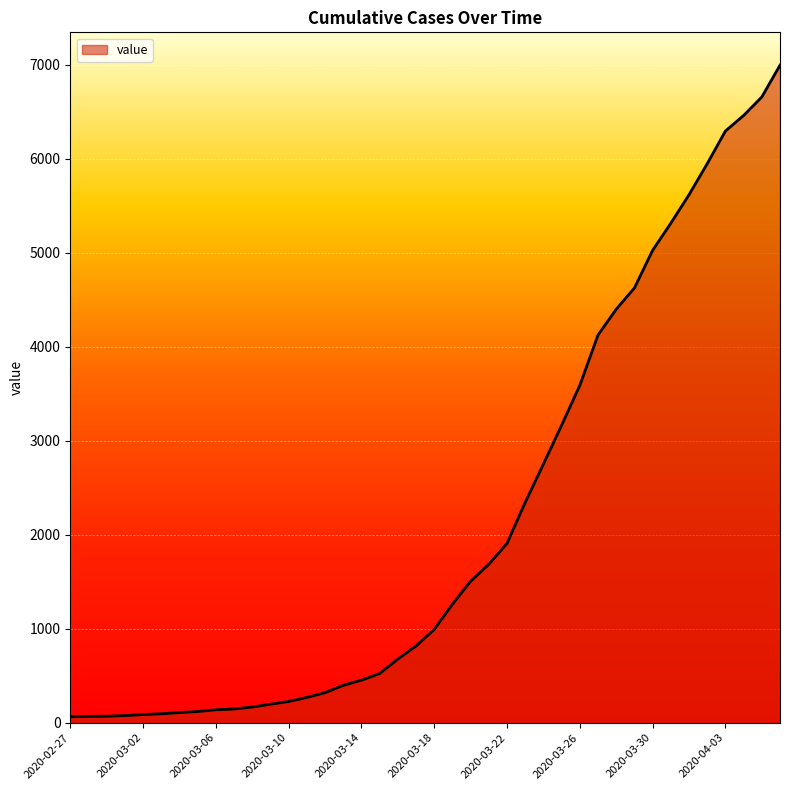

What is the difference between the maximum and minimum values?

6931